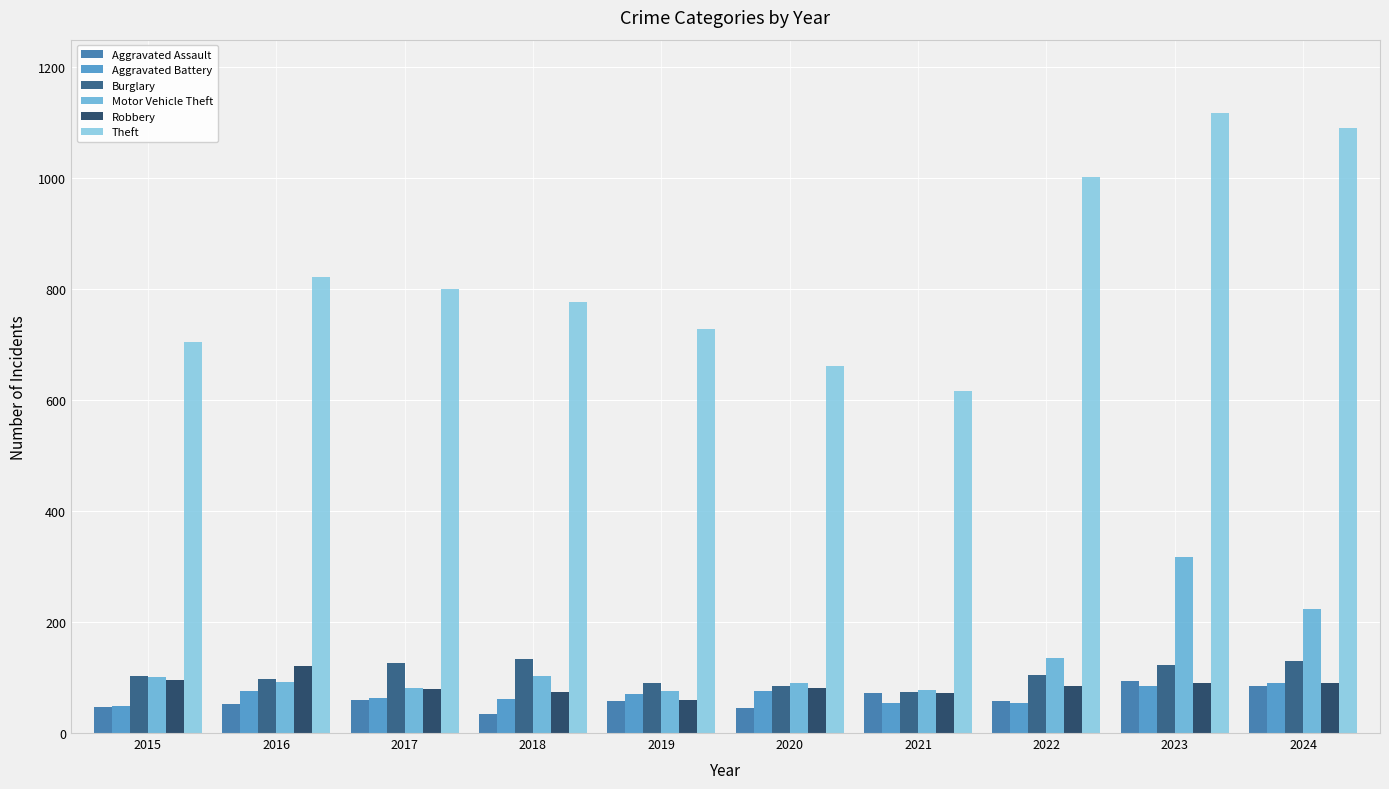

How many values in the Theft series are below 800?

5